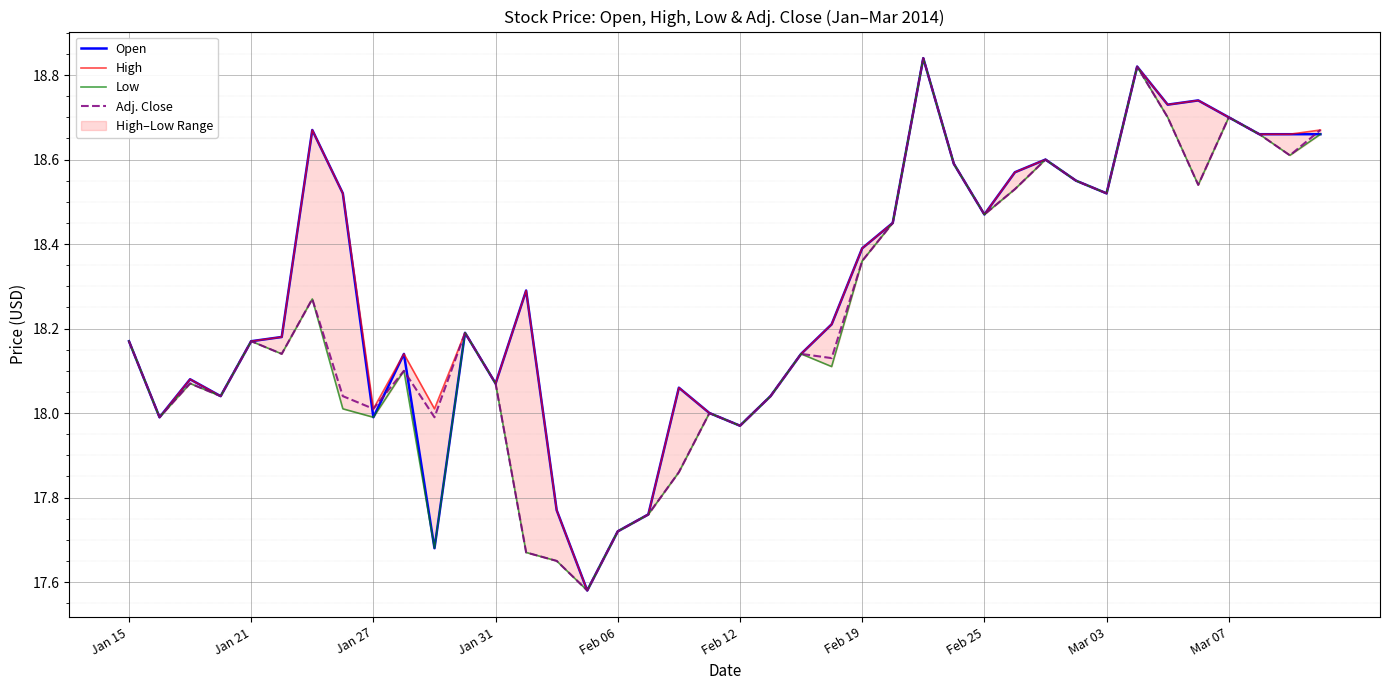

What is the average value of the Low series?

18.2